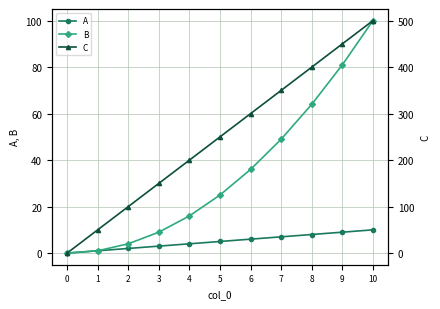

Reading left to right, extract all data points from this chart.

A: 0=0	1=1	2=2	3=3	4=4	5=5	6=6	7=7	8=8	9=9	10=10
B: 0=0	1=1	2=4	3=9	4=16	5=25	6=36	7=49	8=64	9=81	10=100
C: 0=0	1=50	2=100	3=150	4=200	5=250	6=300	7=350	8=400	9=450	10=500